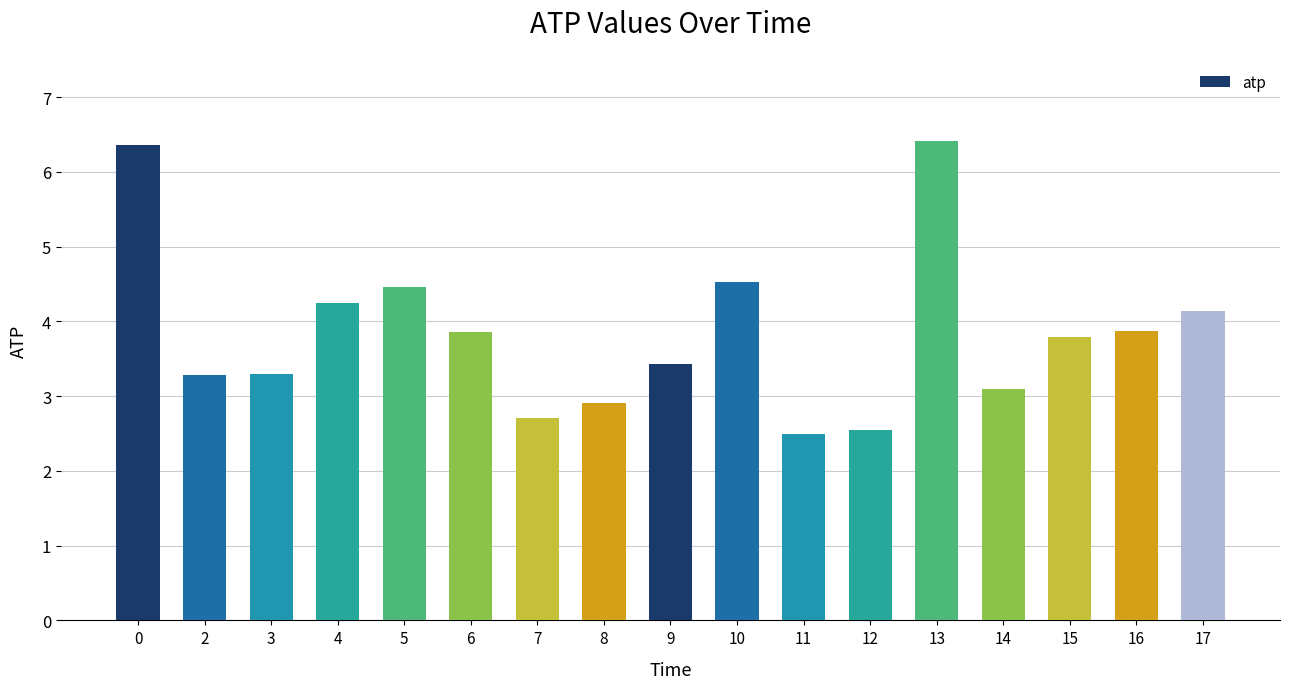

Approximately how many times larger is the value at 13 compared to 2?

2.0